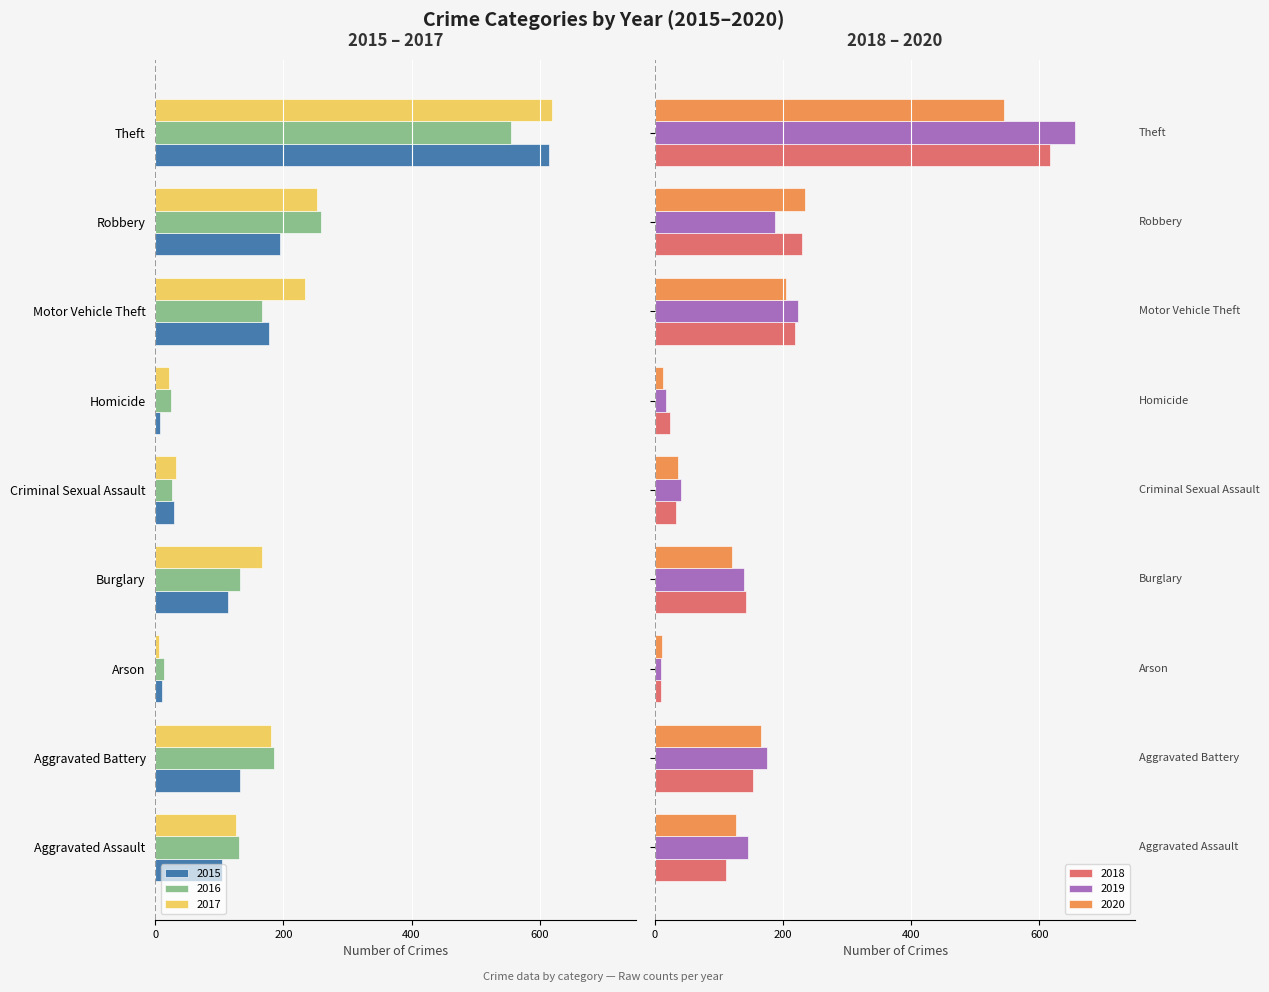

What is the difference between the maximum and minimum values in the 2019 series?

646